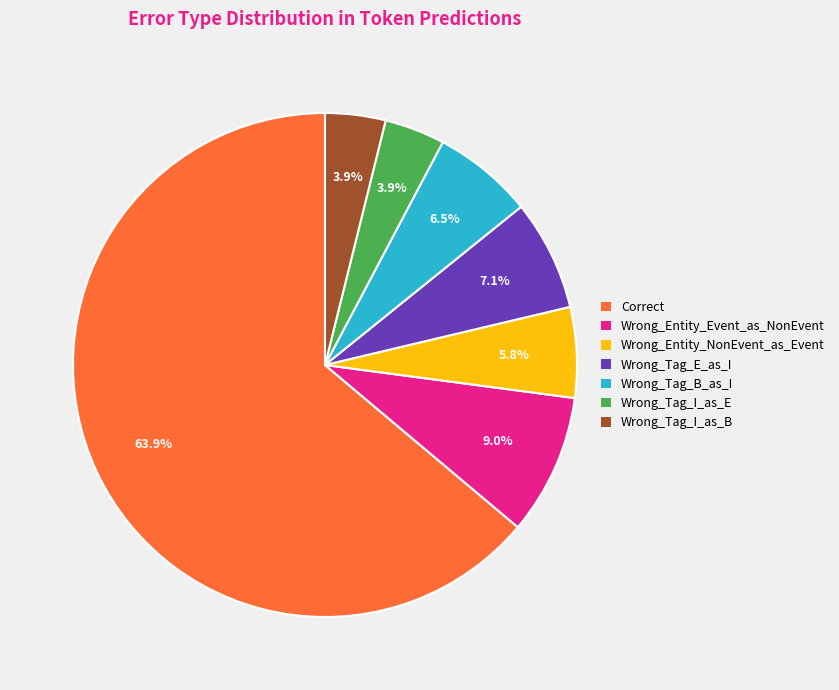

To the nearest percent, what is the combined percentage of Correct and Wrong_Tag_I_as_E?

68%